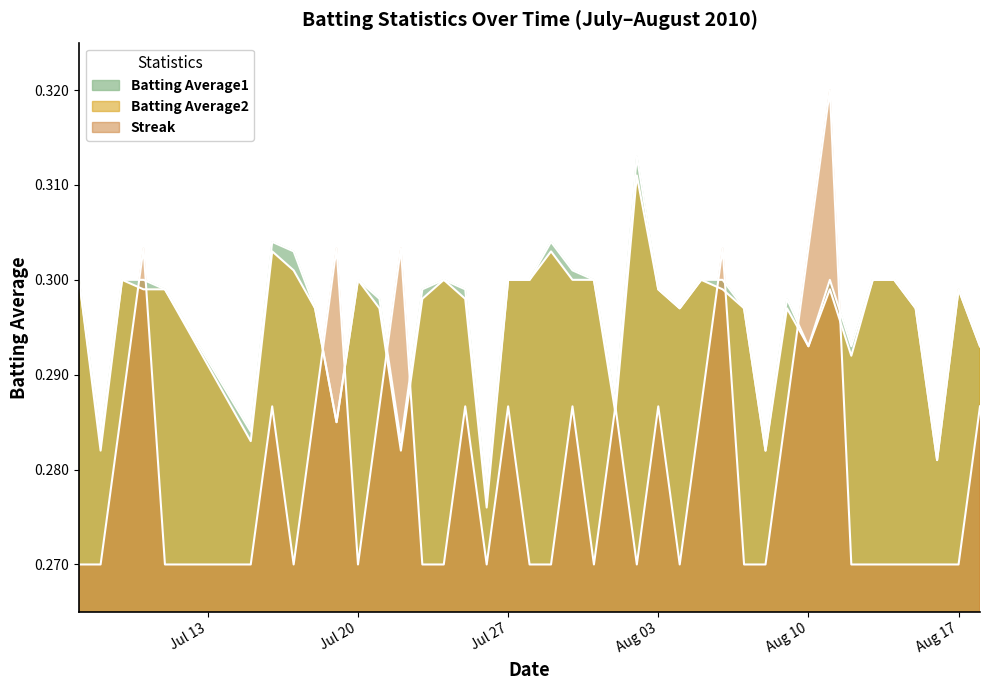

How many lines are shown in the chart?

3